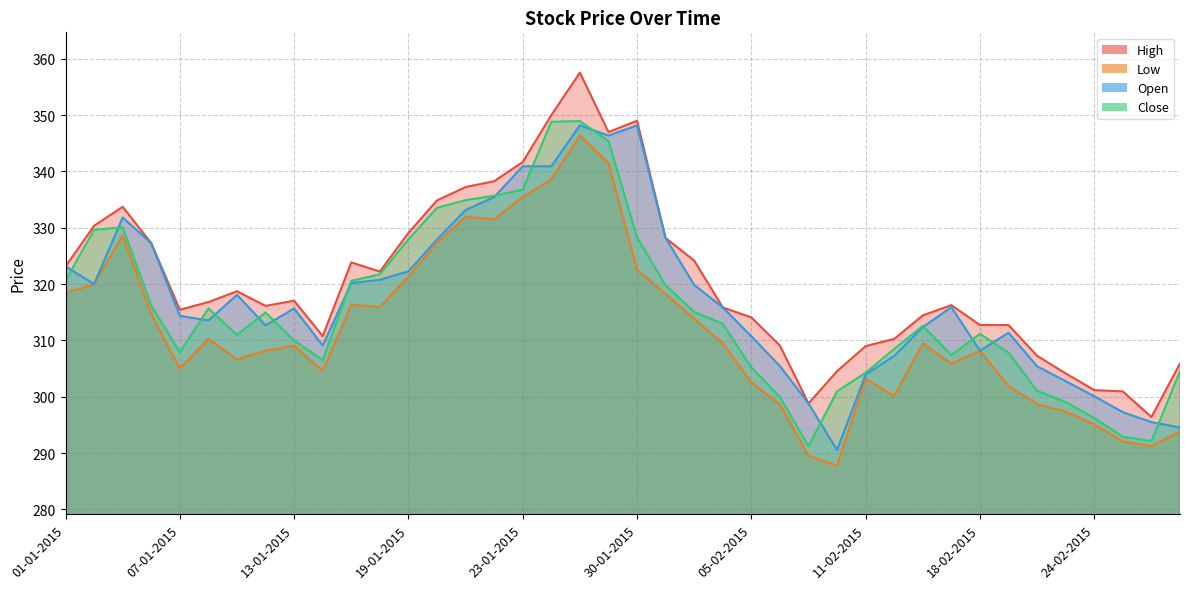

True or false: Close has a value of 311.2 at 18-02-2015.

True